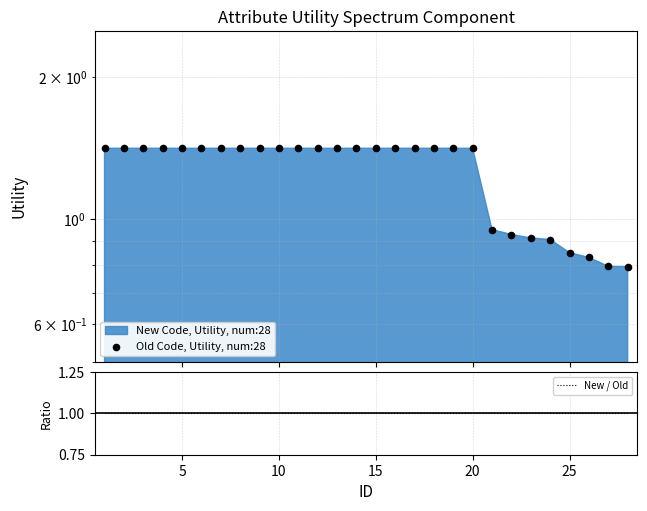

Which series reaches the minimum Y coordinate?

Old Code, Utility, num:28